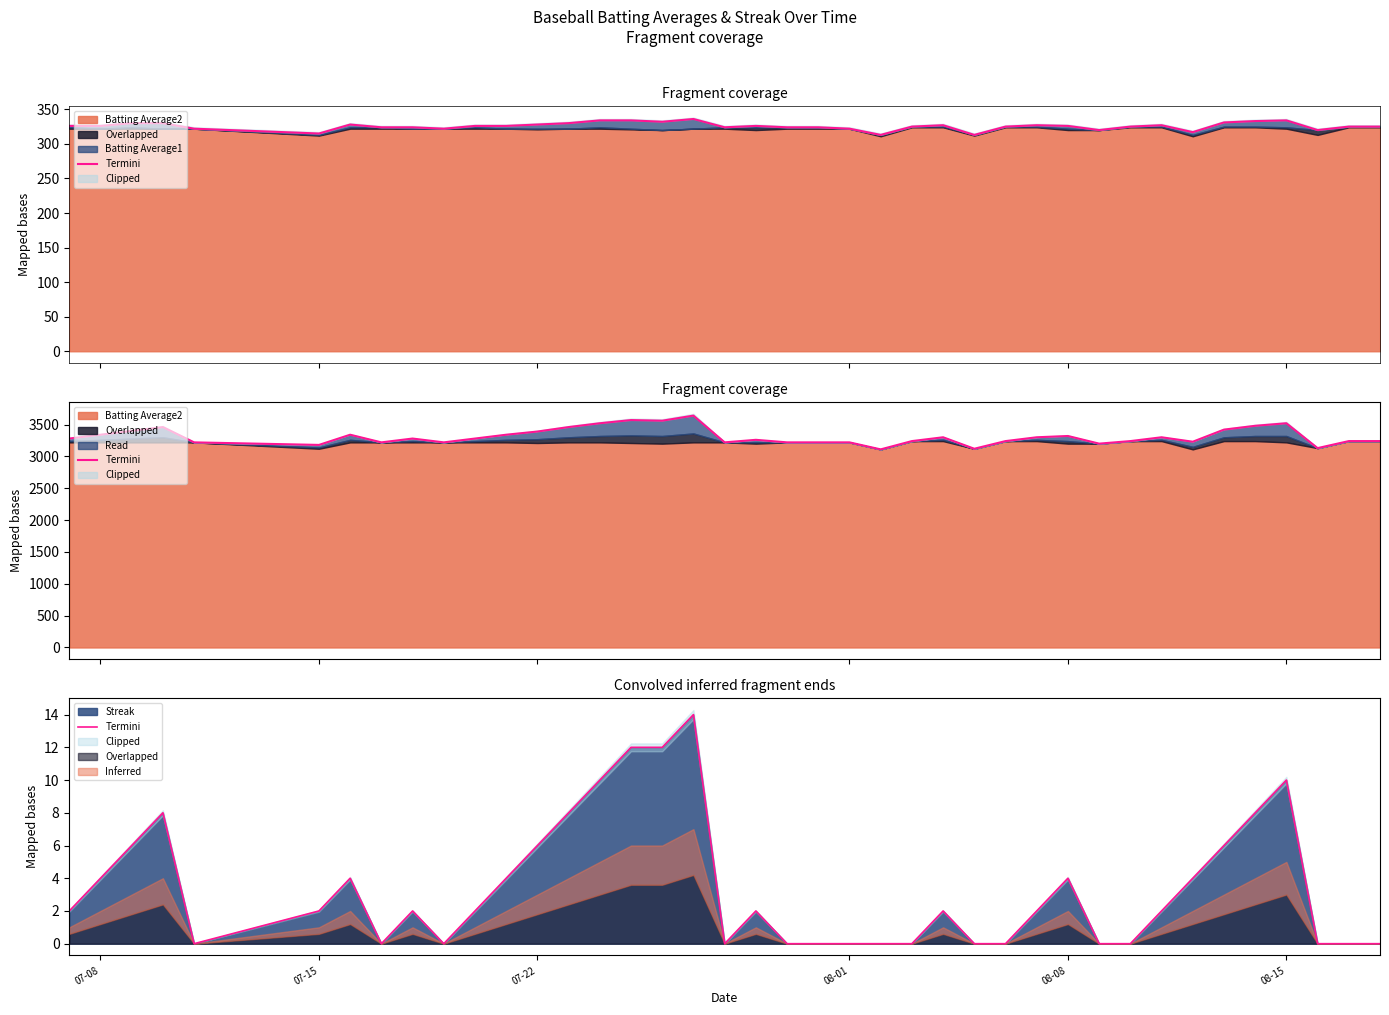

What is the greatest value displayed?

14